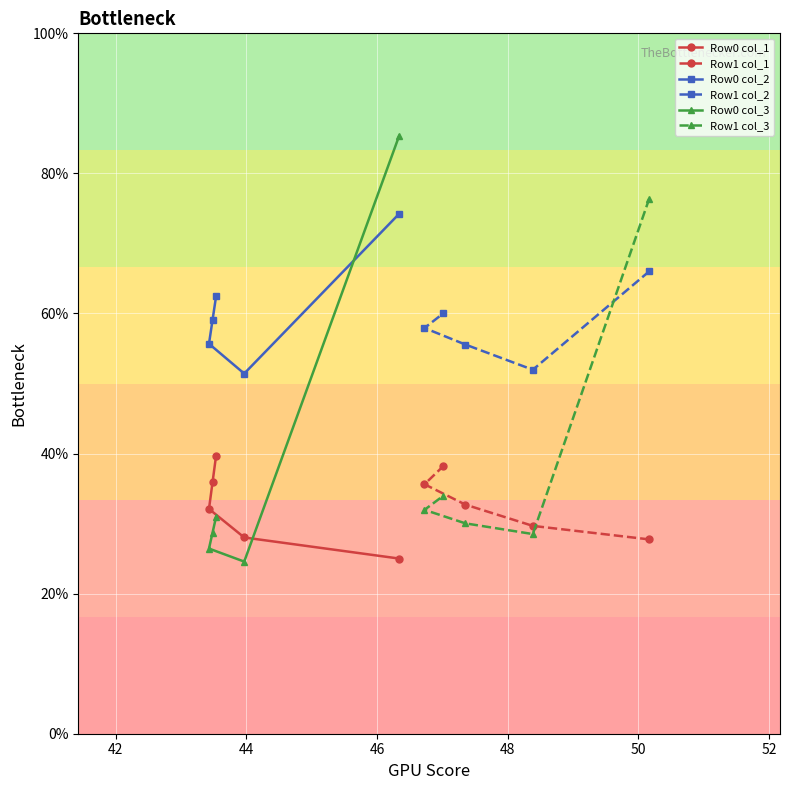

What are all the series names shown in the legend?

Row0 col_1, Row1 col_1, Row0 col_2, Row1 col_2, Row0 col_3, Row1 col_3